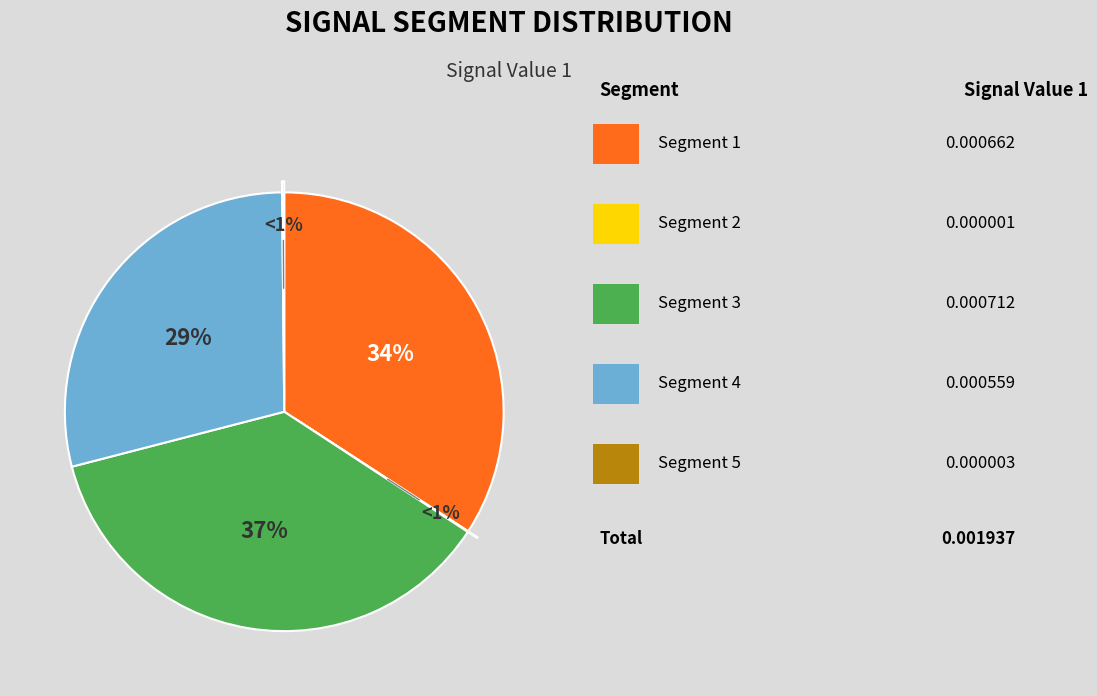

To the nearest percent, what portion does signal segment 4 represent?

29%